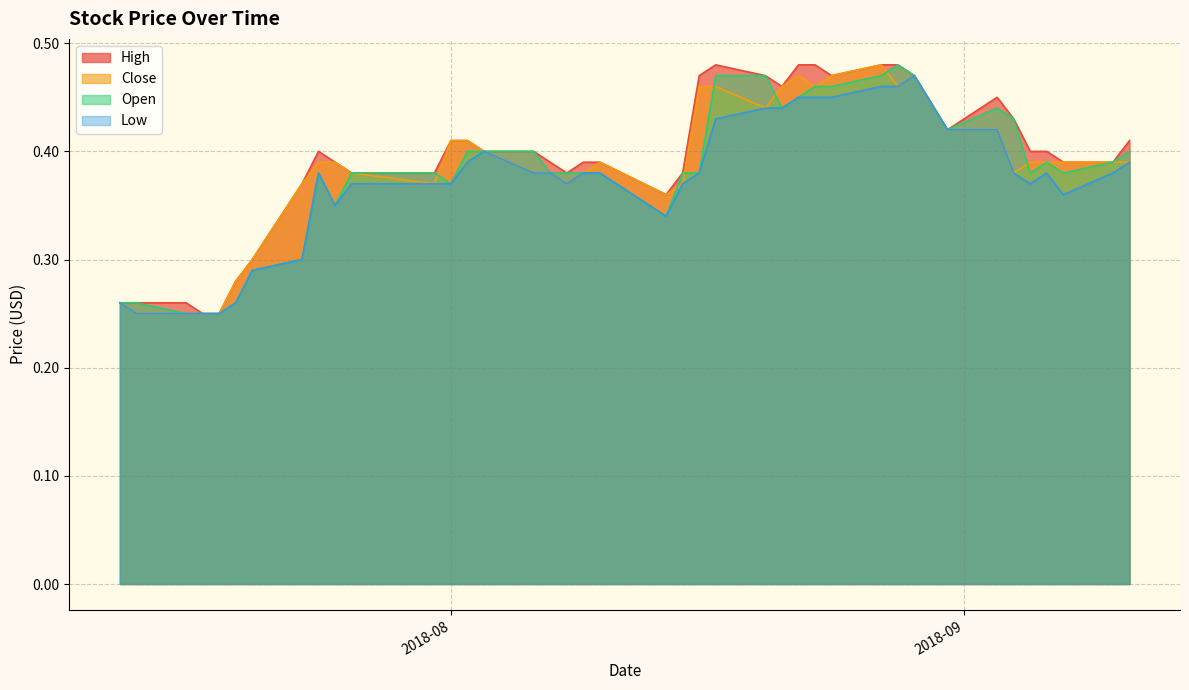

Which series has the widest spread of values?

High